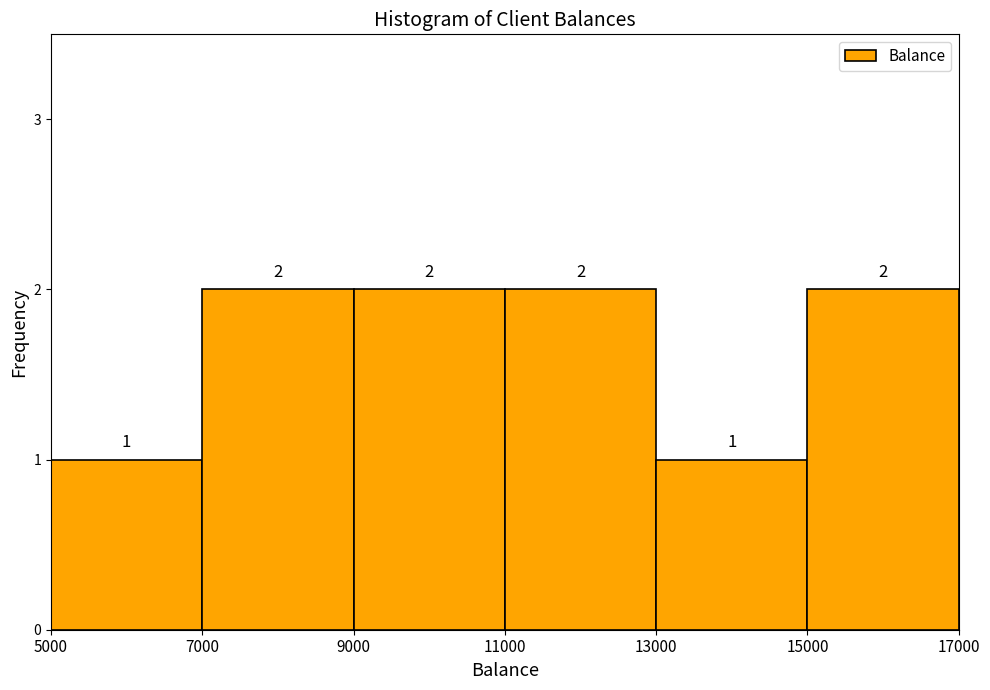

Reading left to right, transcribe this chart: for each bar, give the range it covers on the x-axis and its height.

5000 to 7000: 1
7000 to 9000: 2
9000 to 11000: 2
11000 to 13000: 2
13000 to 15000: 1
15000 to 17000: 2